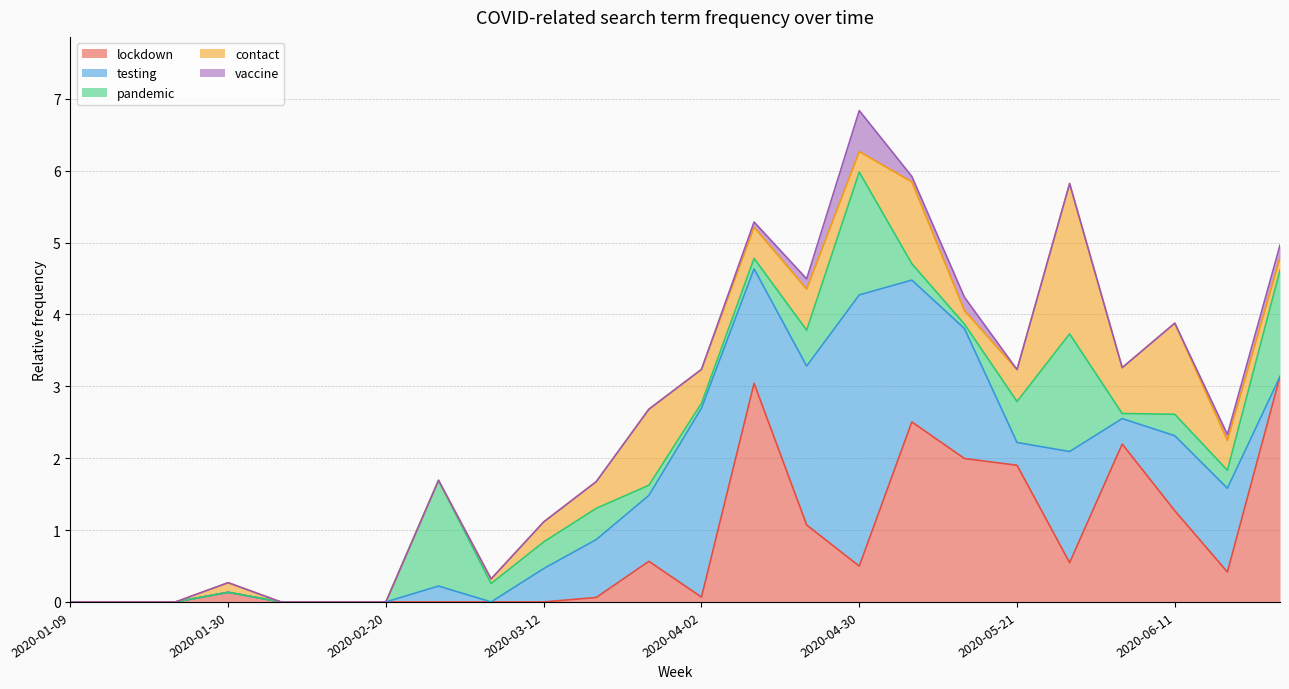

Does the chart have visible grid lines?

Yes